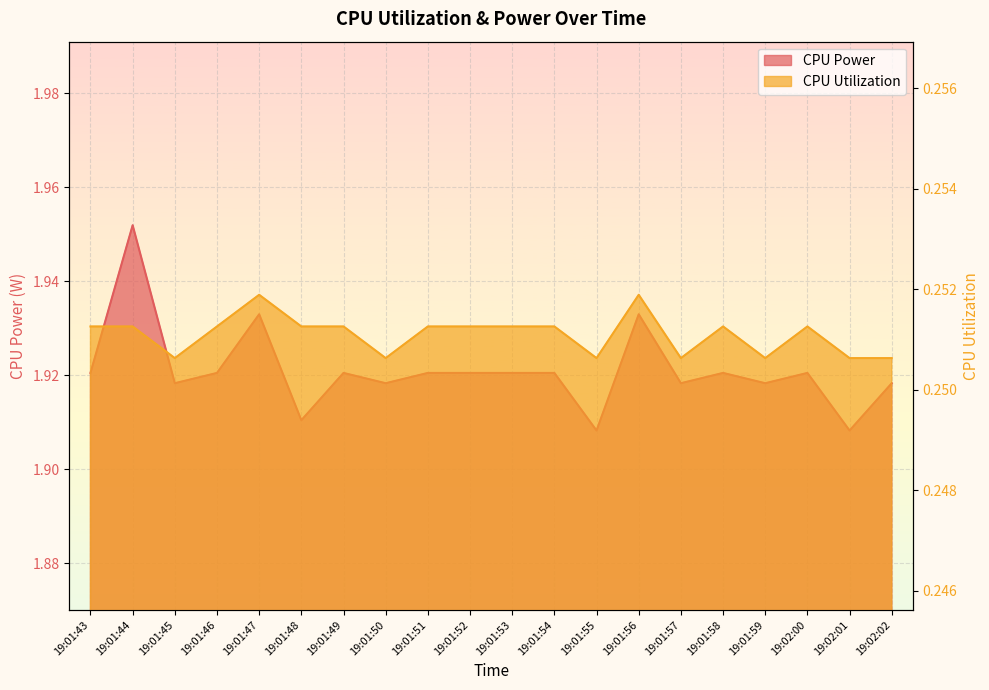

What is the value of the CPU Utilization point at the 20th from the left?

0.3